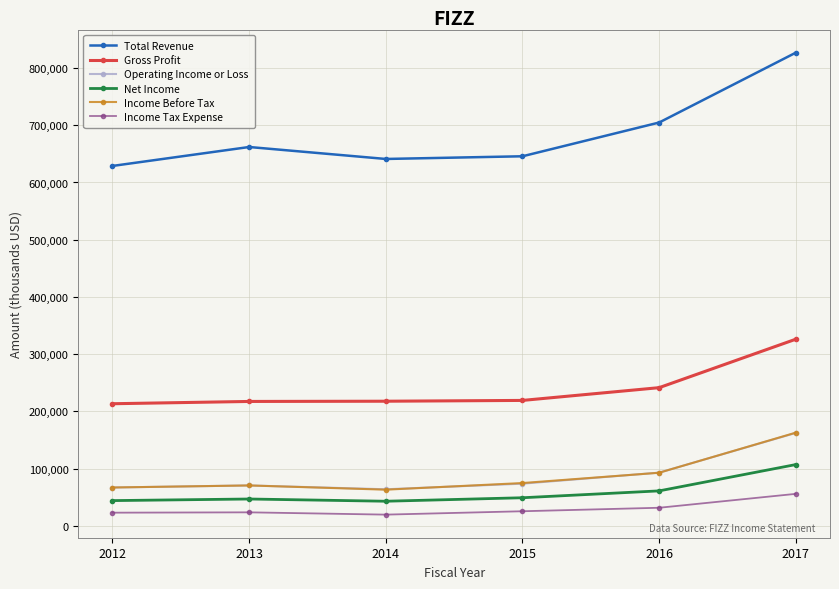

What is the maximum value shown in the chart?

826900